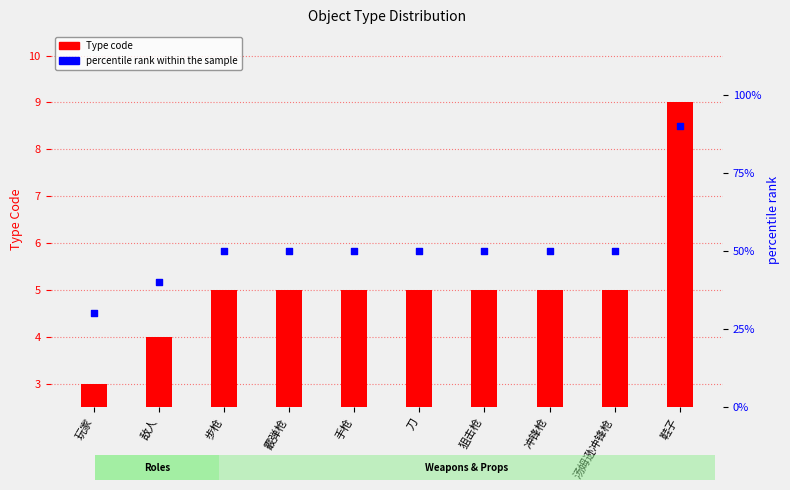

Which series contains the lowest Y value?

Type code